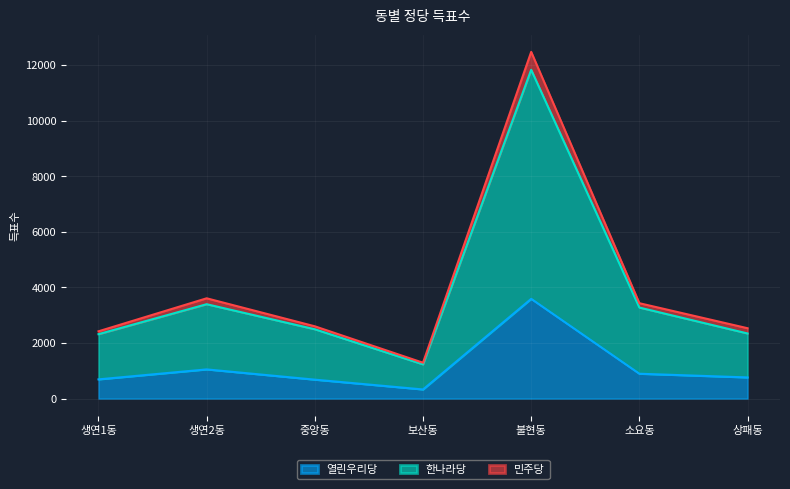

What are all the series names shown in the legend?

열린우리당, 한나라당, 민주당